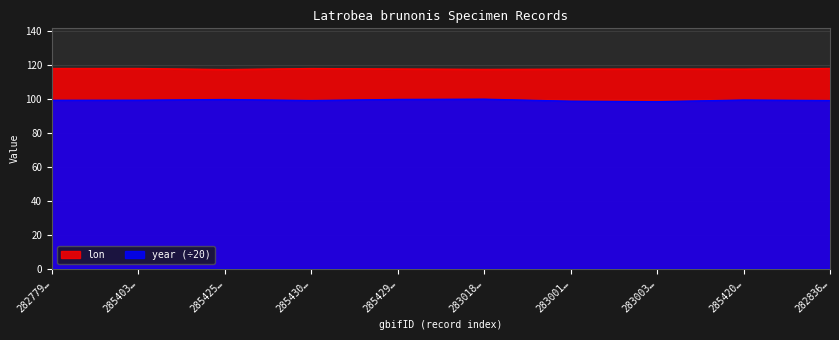

Is the value of lon at 285420… greater than the value of year (÷20) at 282779…?

Yes